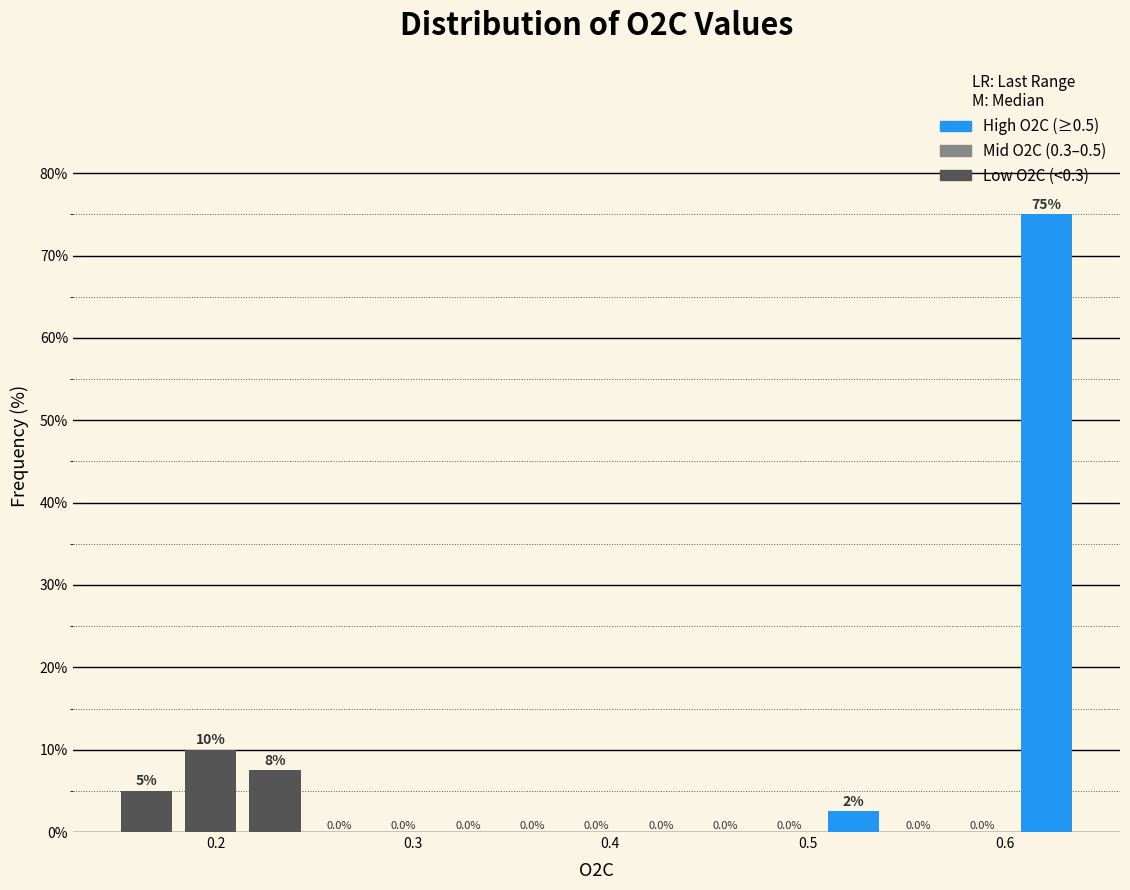

Around what value on the x-axis is the tallest bar? Give the approximate position of its centre, as read against the axis.

0.62